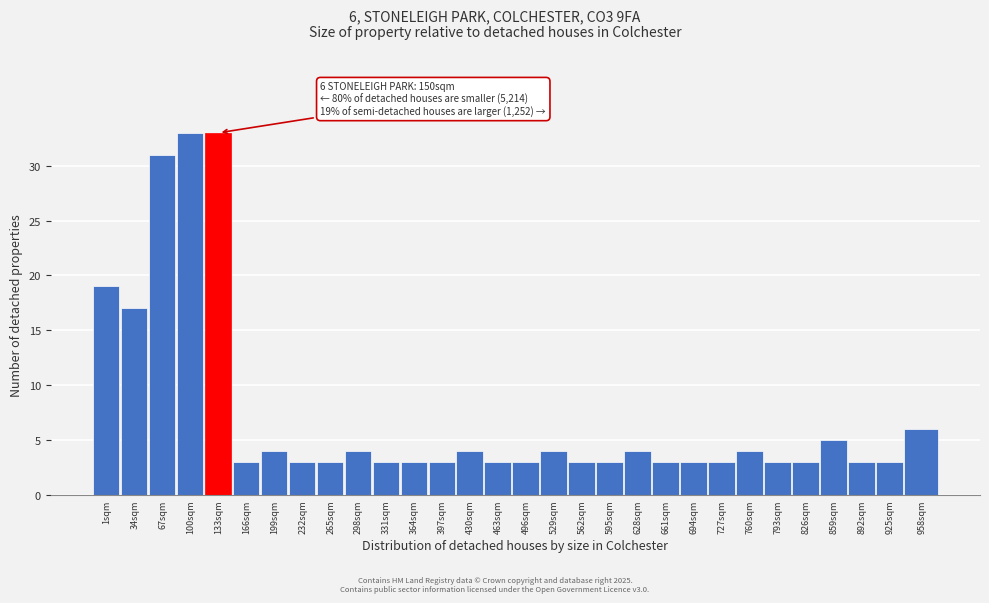

Reading left to right, what are all the values shown in this chart?

1sqm=19	34sqm=17	67sqm=31	100sqm=33	133sqm=33	166sqm=3	199sqm=4	232sqm=3	265sqm=3	298sqm=4	331sqm=3	364sqm=3	397sqm=3	430sqm=4	463sqm=3	496sqm=3	529sqm=4	562sqm=3	595sqm=3	628sqm=4	661sqm=3	694sqm=3	727sqm=3	760sqm=4	793sqm=3	826sqm=3	859sqm=5	892sqm=3	925sqm=3	958sqm=6